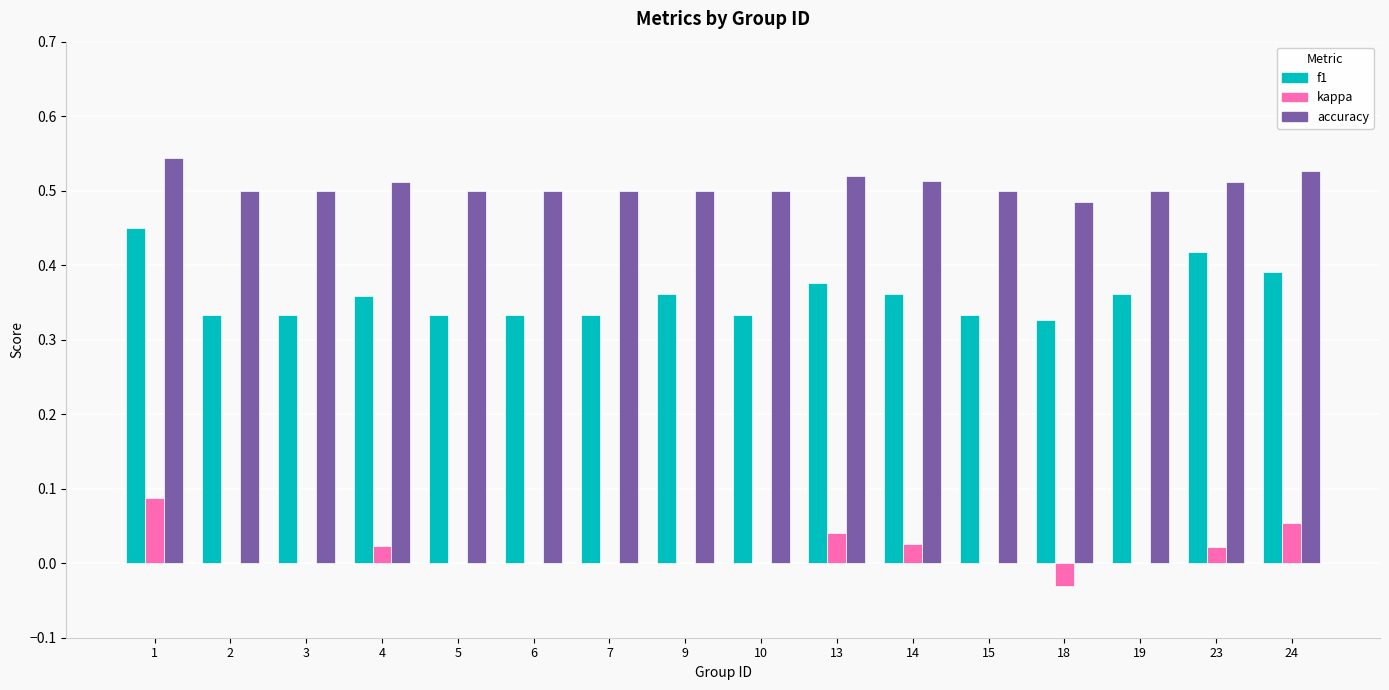

Is the value of kappa at 18 greater than the value of f1 at 14?

No